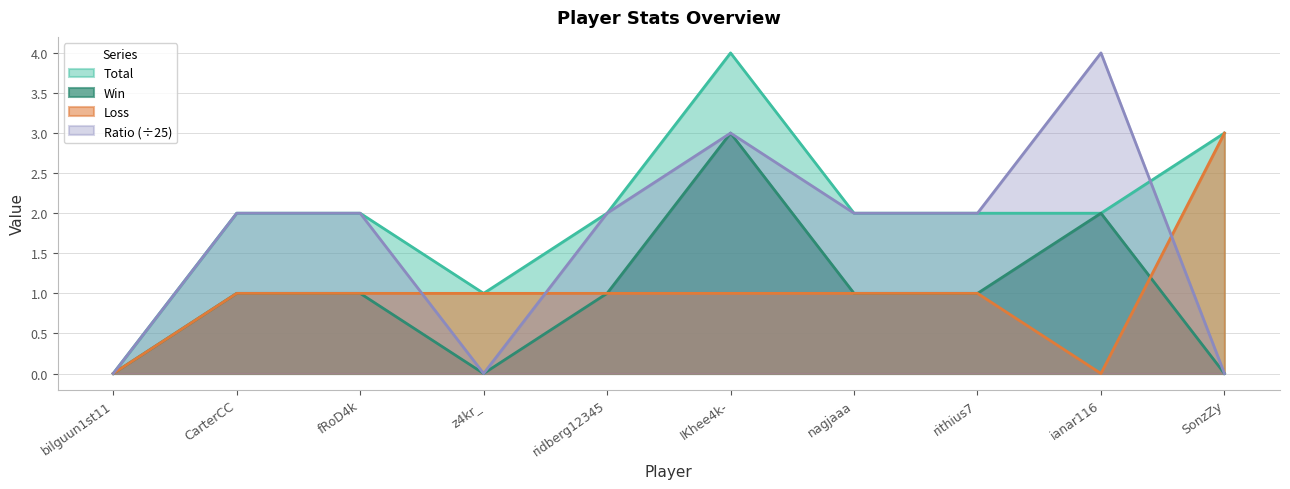

Reading right to left, list all the values displayed in this chart.

Total: 3	2	2	2	4	2	1	2	2	0
Win: 0	2	1	1	3	1	0	1	1	0
Loss: 3	0	1	1	1	1	1	1	1	0
Ratio: 0	4	2	2	3	2	0	2	2	0